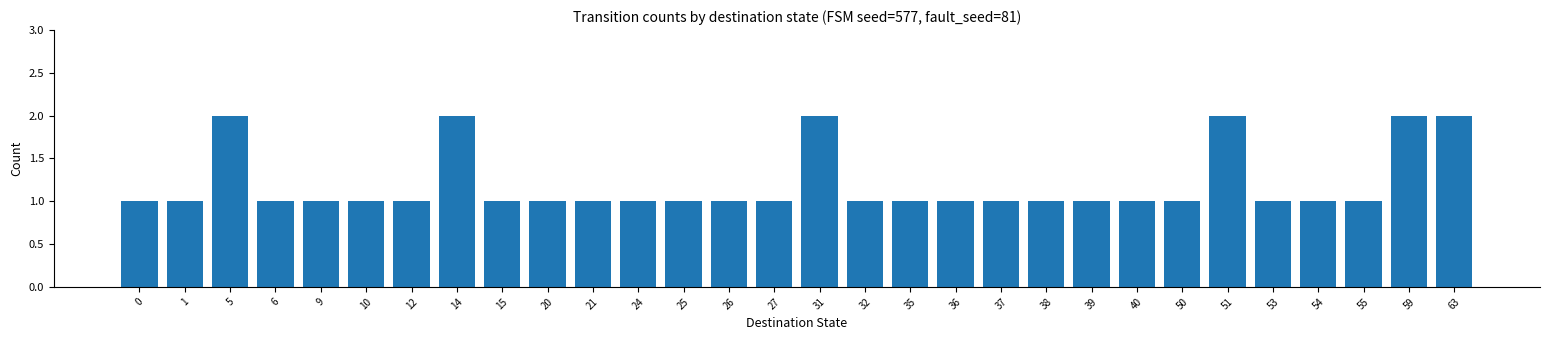

Does the chart contain stacked bars?

No